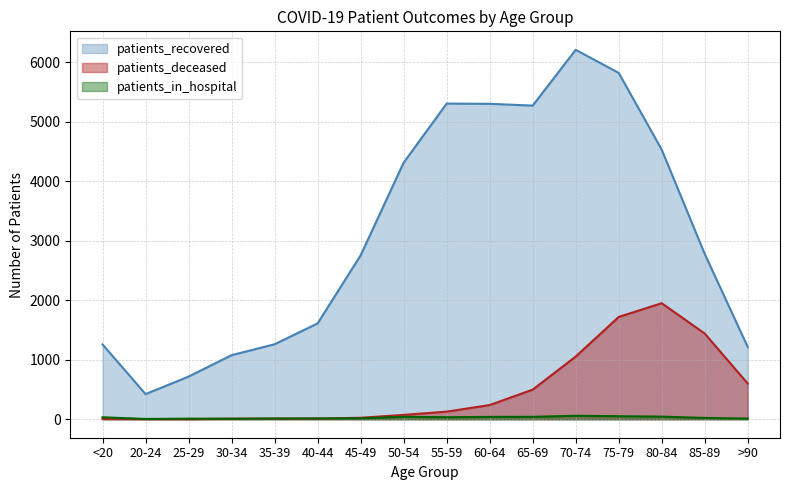

What is the spread (max minus min) of values at 85-89?

2757